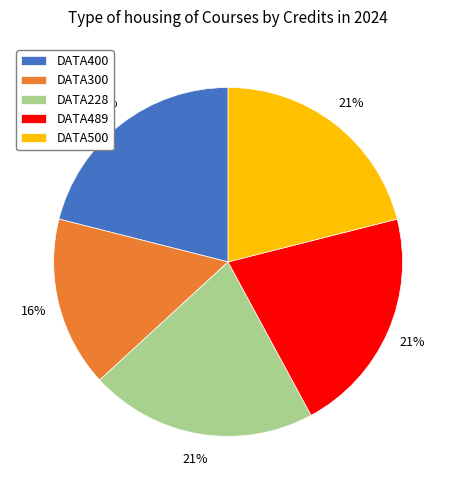

What percentage is the DATA400 slice, to the nearest percent?

21%